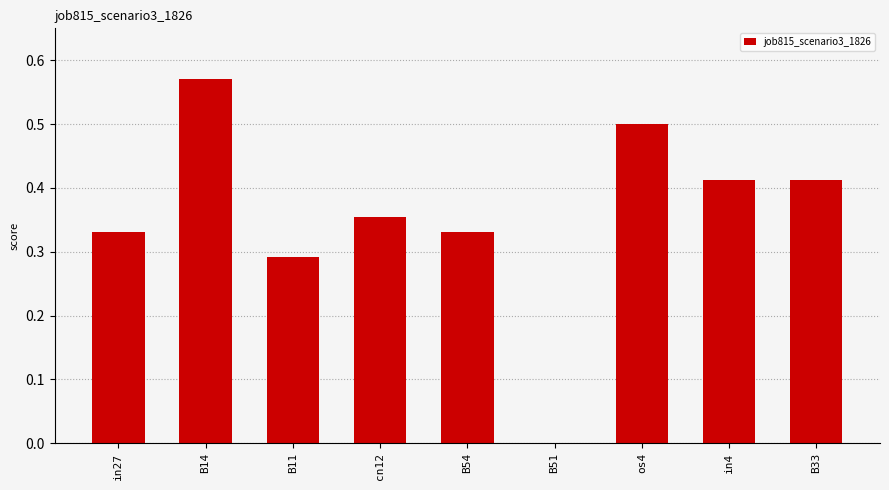

What is the sum of the values at os4 and B51?

0.5